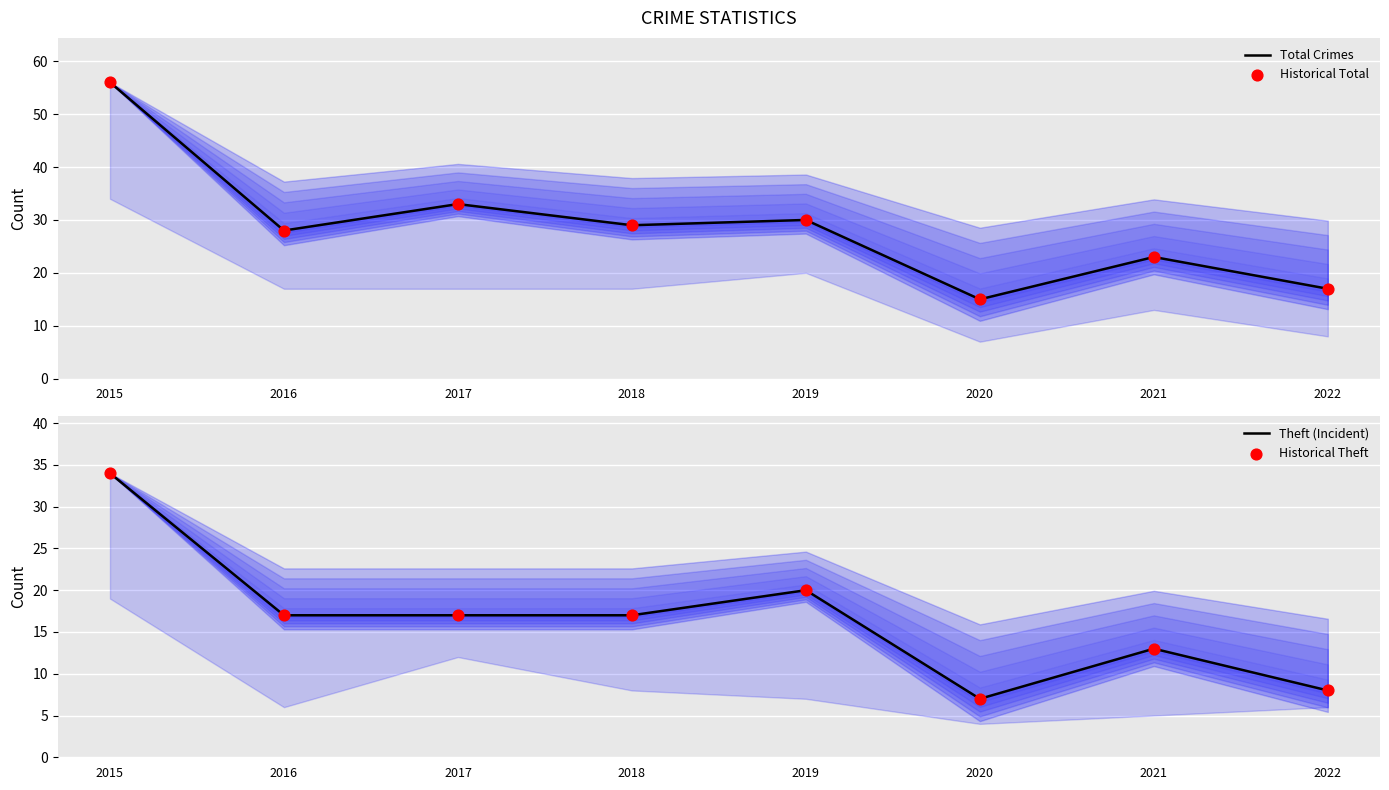

Which series has the largest total across all categories?

Total Crimes